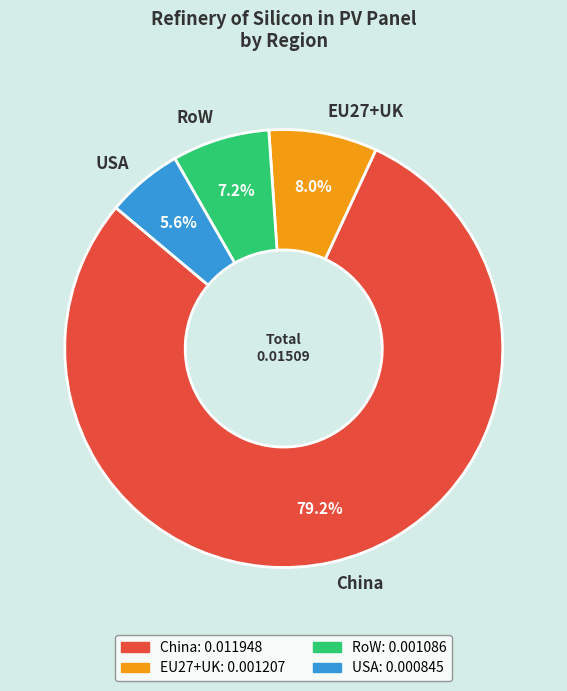

To the nearest percent, what percentage of the pie is China?

79%